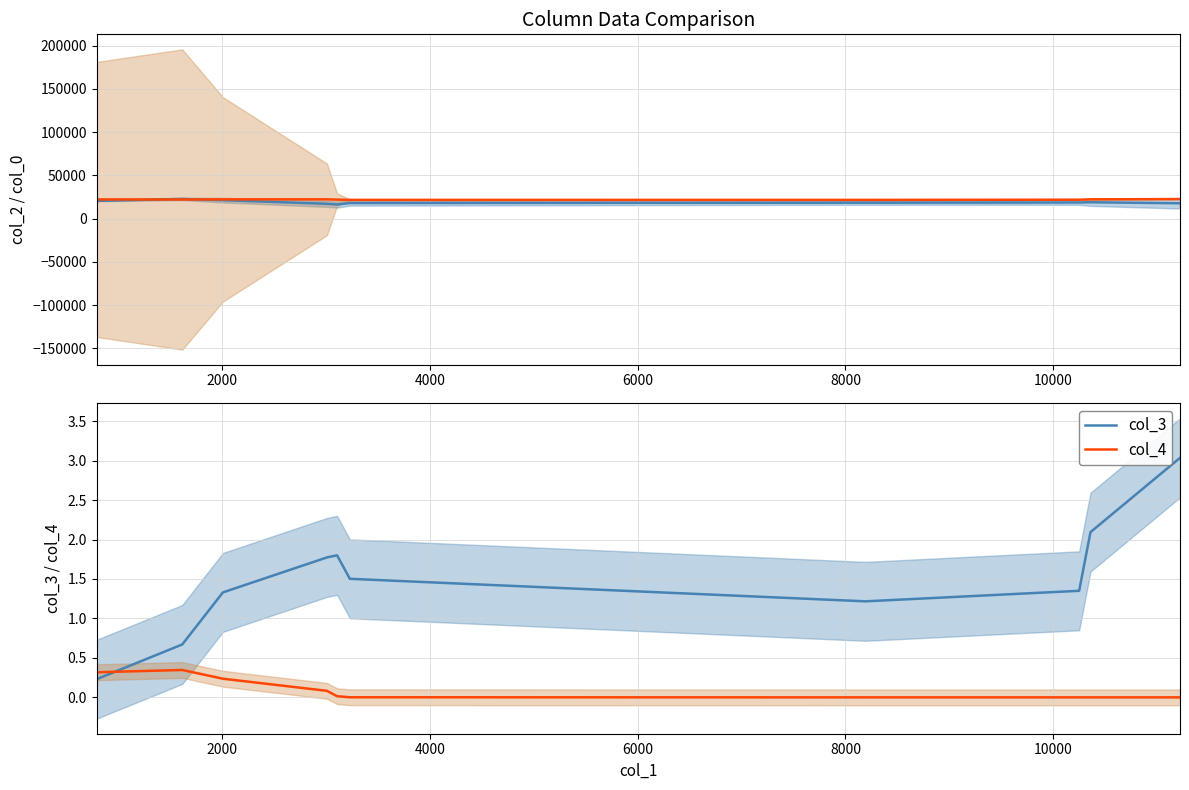

What is the difference between the maximum and second lowest values in the col_2 series?

5610.5